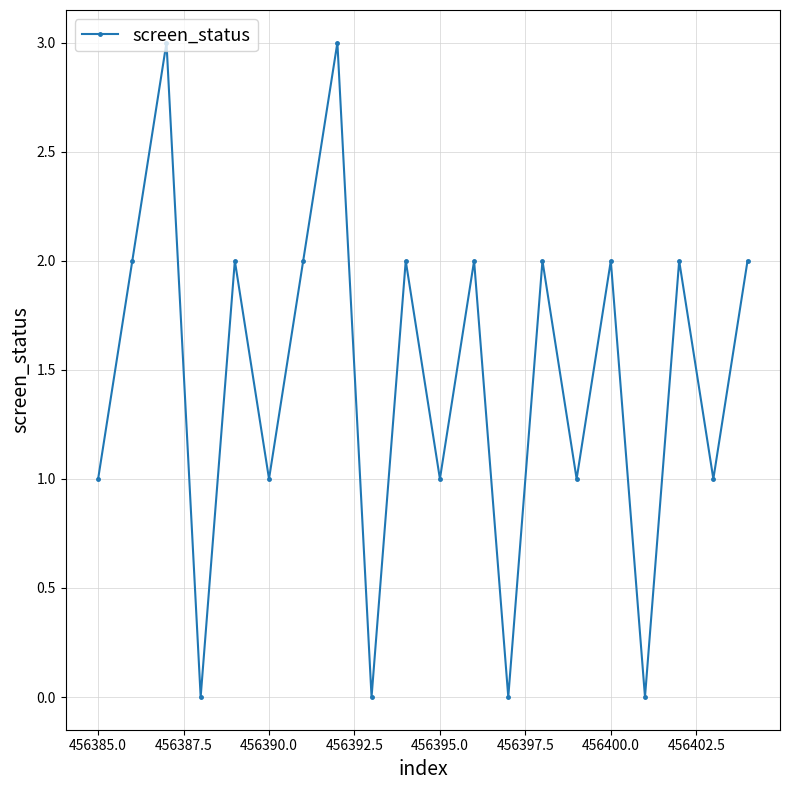

What is the maximum value shown in the chart?

3